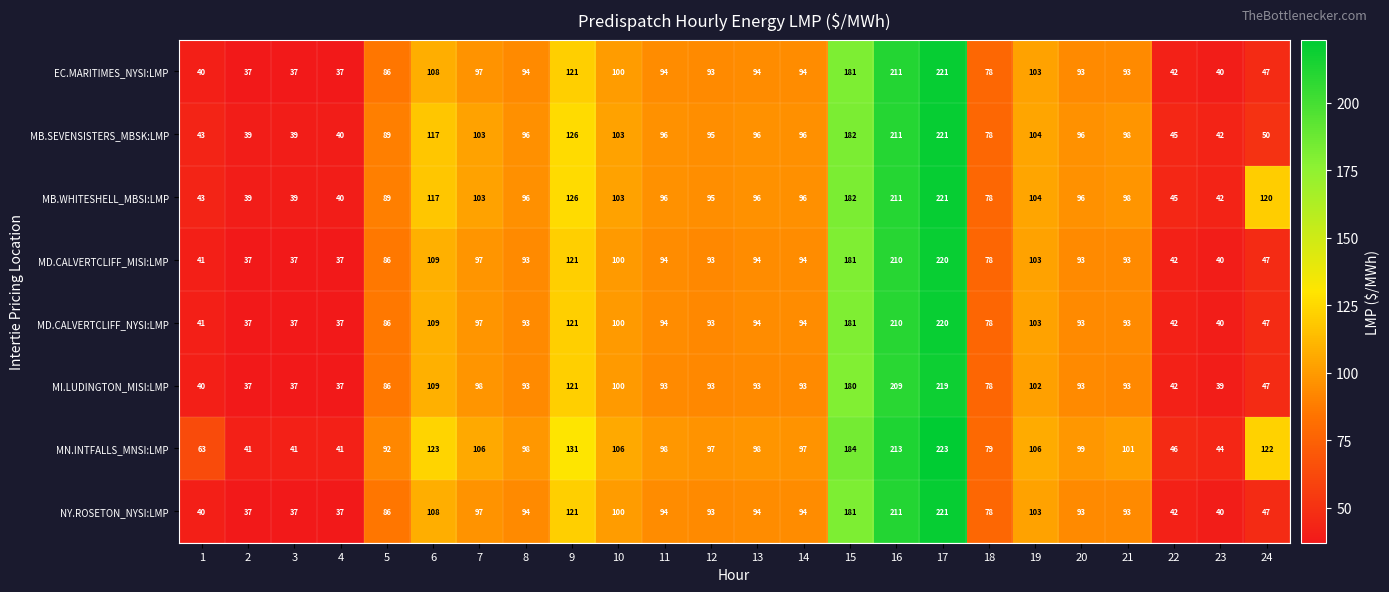

The value of MN.INTFALLS_MNSI:LMP at 8 is 52. True or false?

False